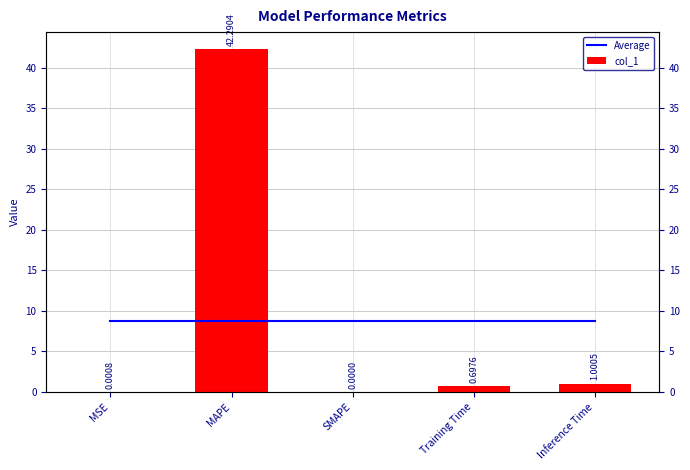

What is the label of the 1st bar from the right?

Inference Time